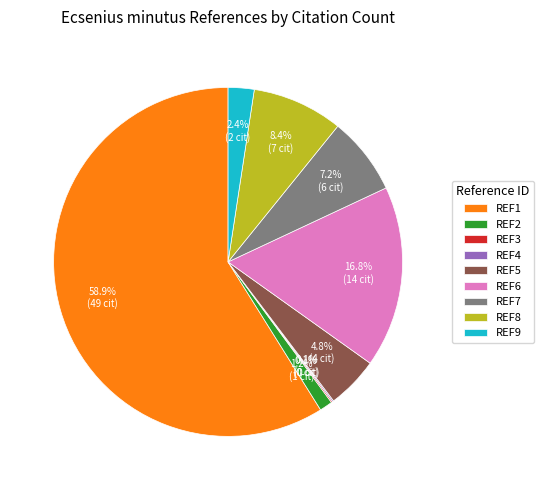

Which slice is the largest?

REF1